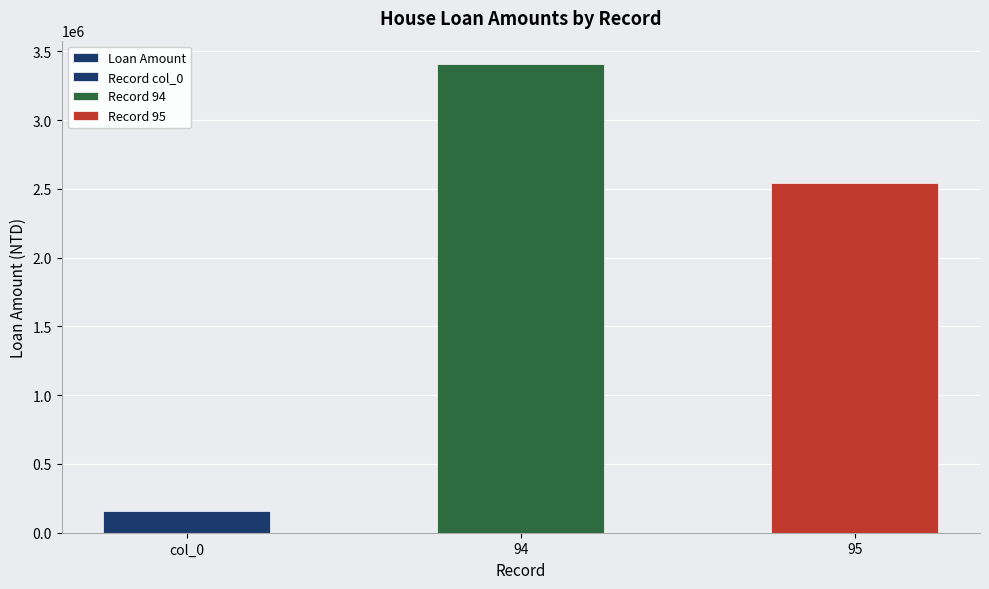

List the labels in order of value, smallest first.

col_0, 95, 94